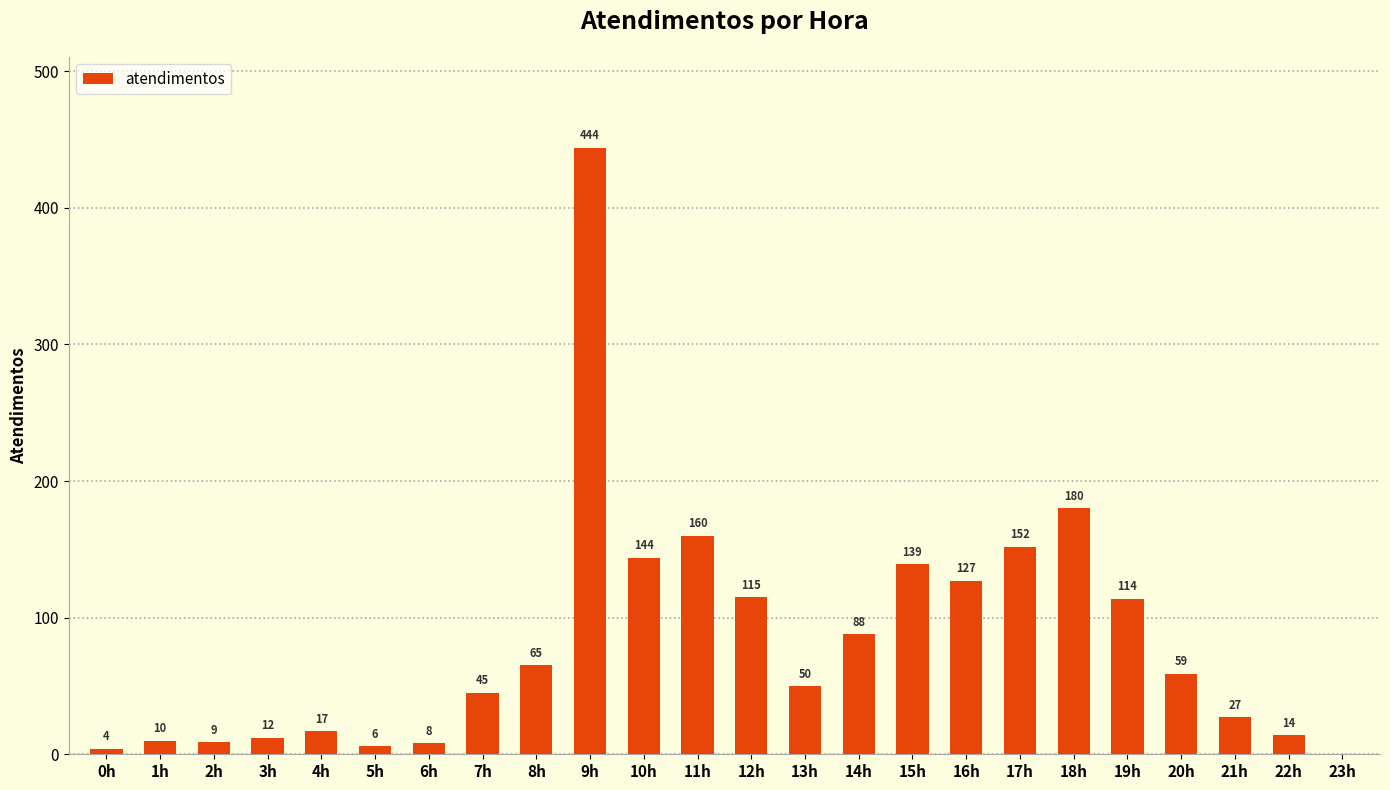

At which category does the chart reach its peak across all series?

9h